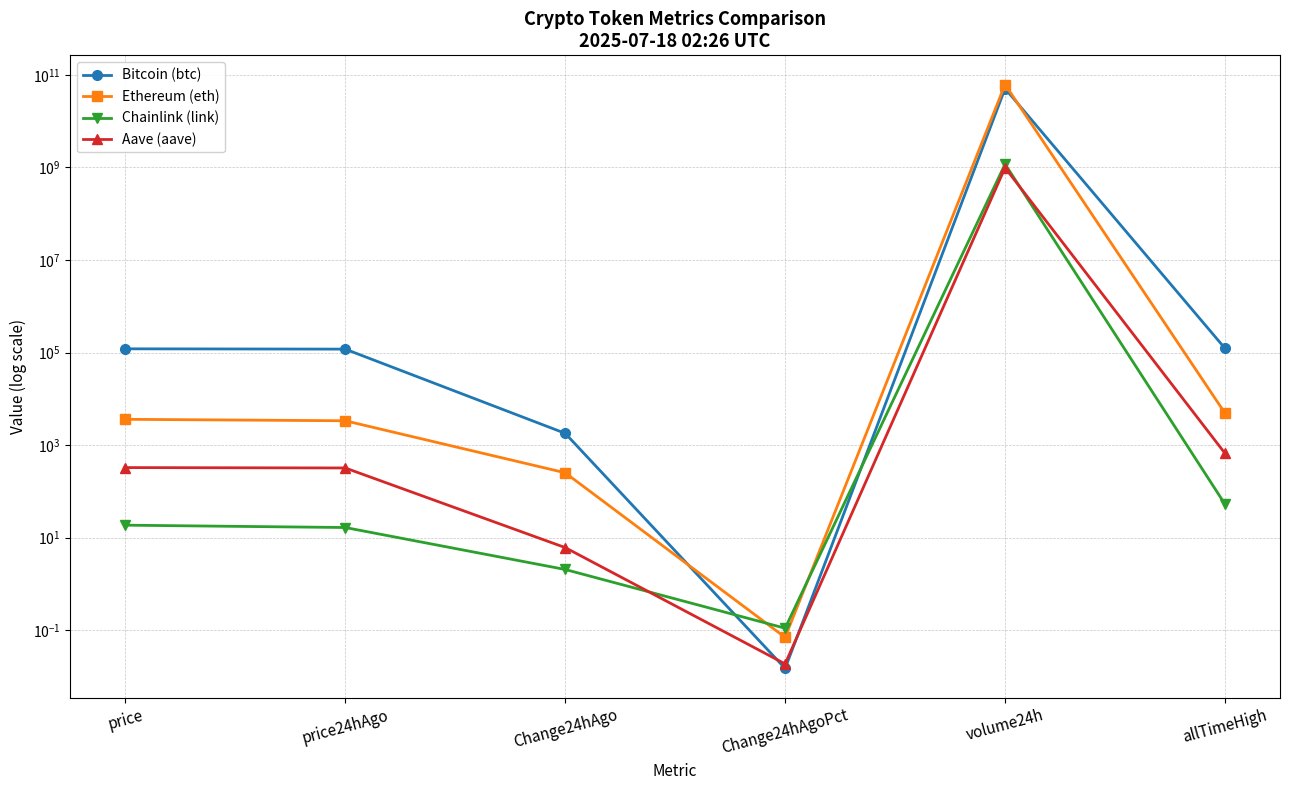

Is it true that Chainlink (link) equals 0.1 at Change24hAgoPct?

True